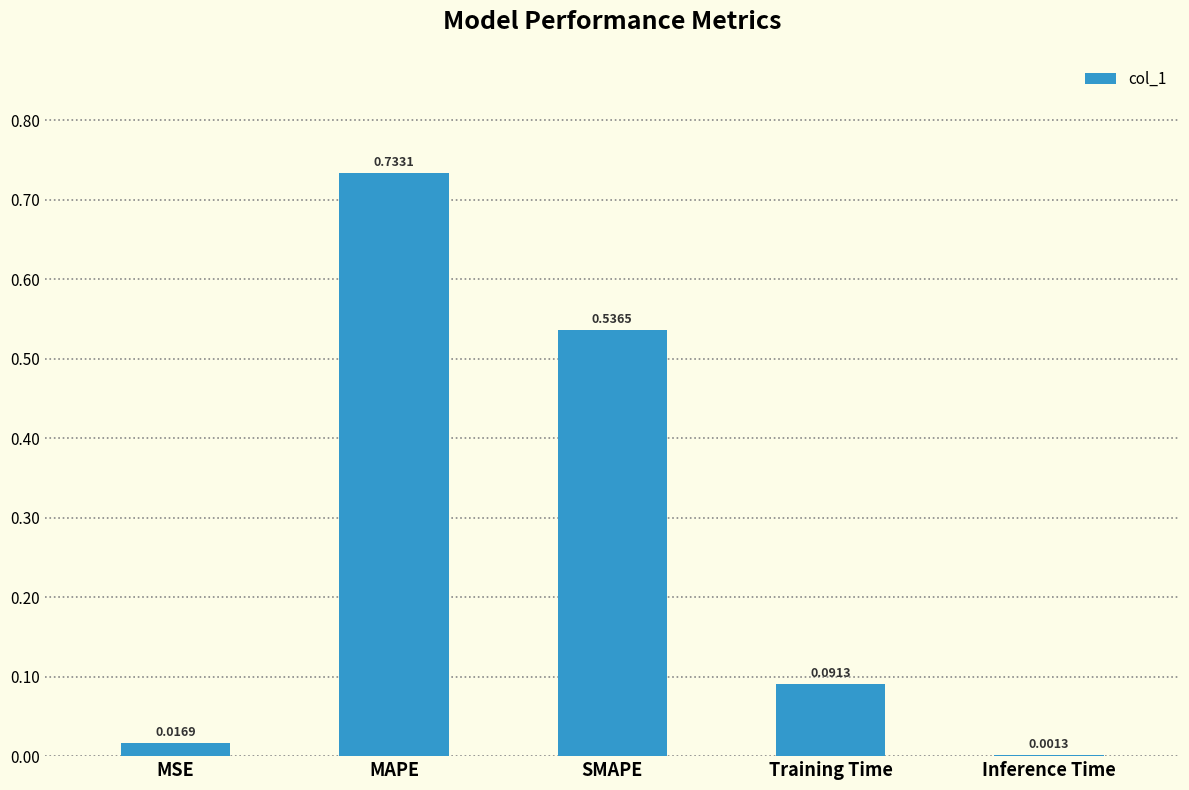

The value at SMAPE is 0.2. True or false?

False